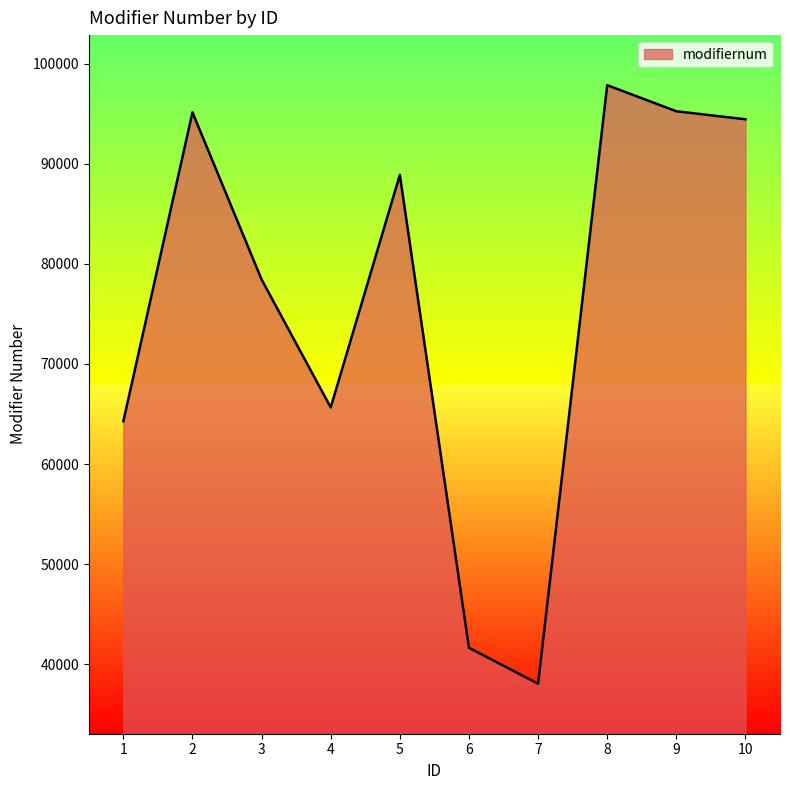

The value at 8 is 97852. True or false?

True